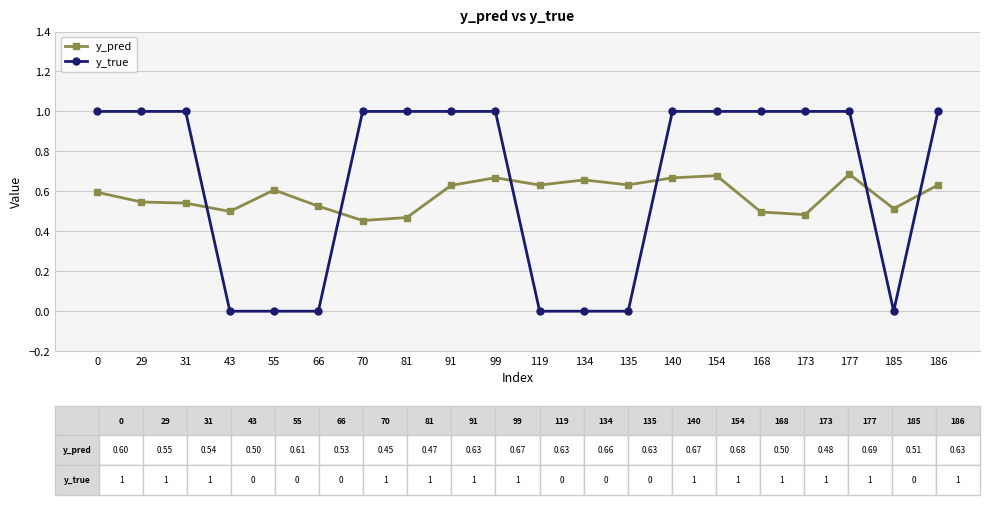

What is the sum of all y_pred values?

11.6